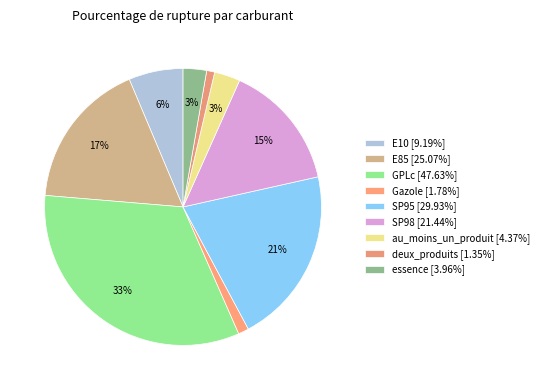

How many segments does this pie chart have?

9